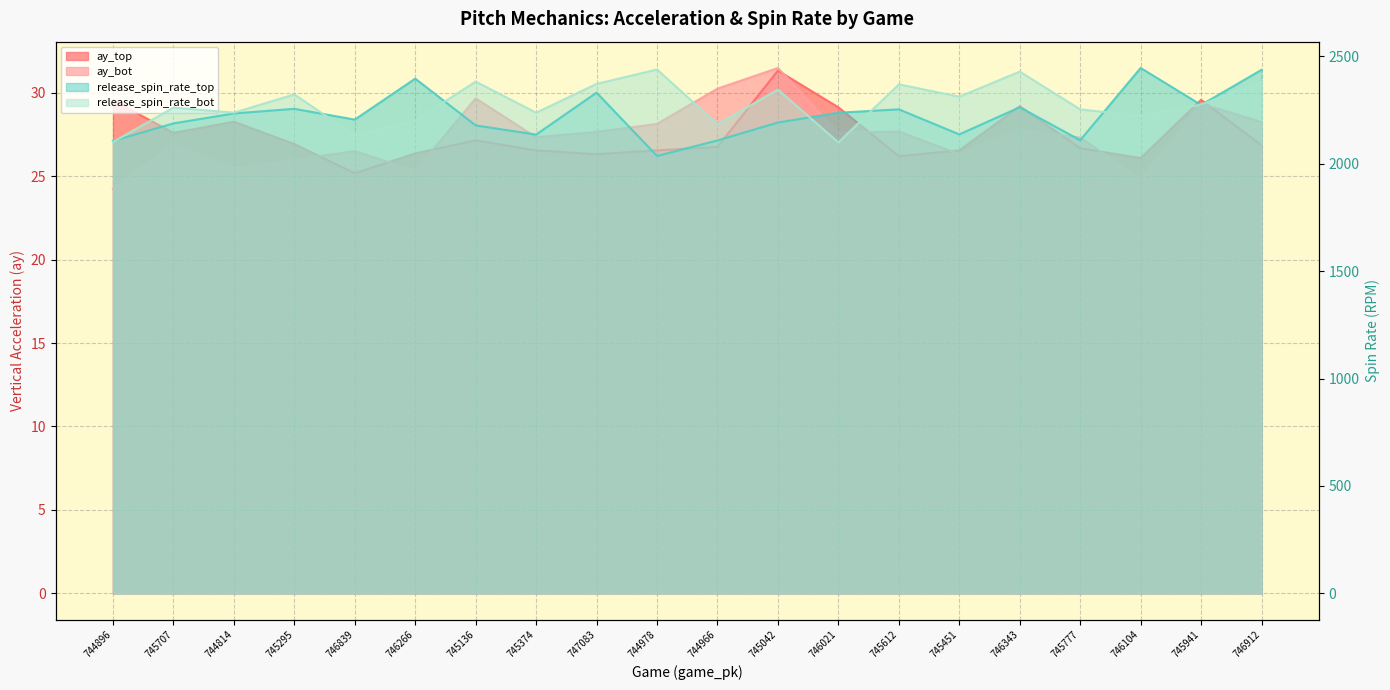

What is the greatest value displayed?

2446.4